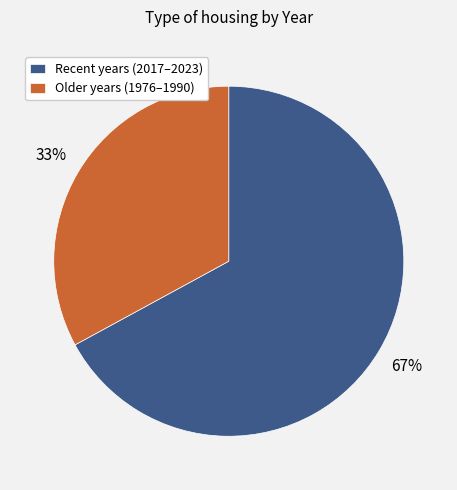

What is the smallest slice in the pie chart?

Older years (1976–1990)